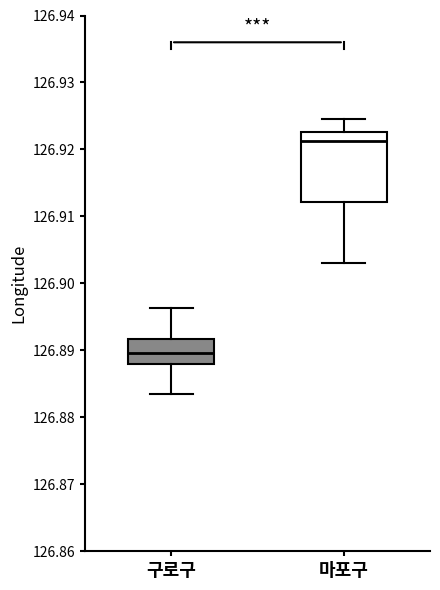

Where is the upper edge of the box for 마포구 on the y-axis? The values are not printed on the chart, so give them approximately, as read against the axis.

126.923